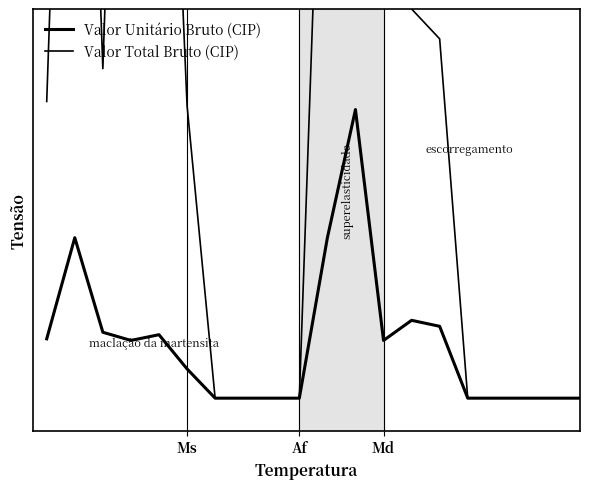

What are all the series names shown in the legend?

Valor Unitário Bruto (CIP), Valor Total Bruto (CIP)